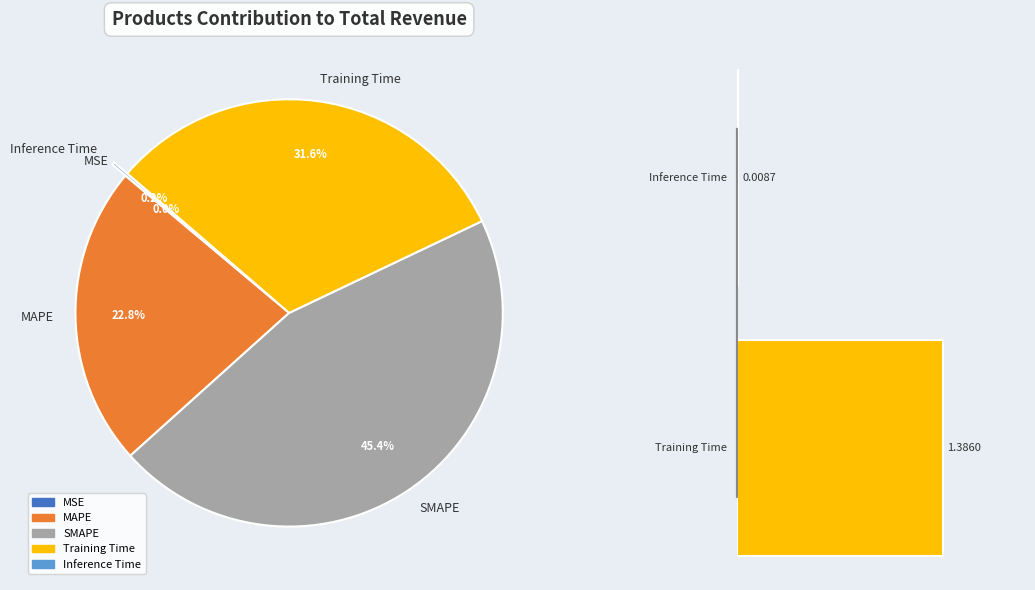

Is MAPE the majority of the pie?

No